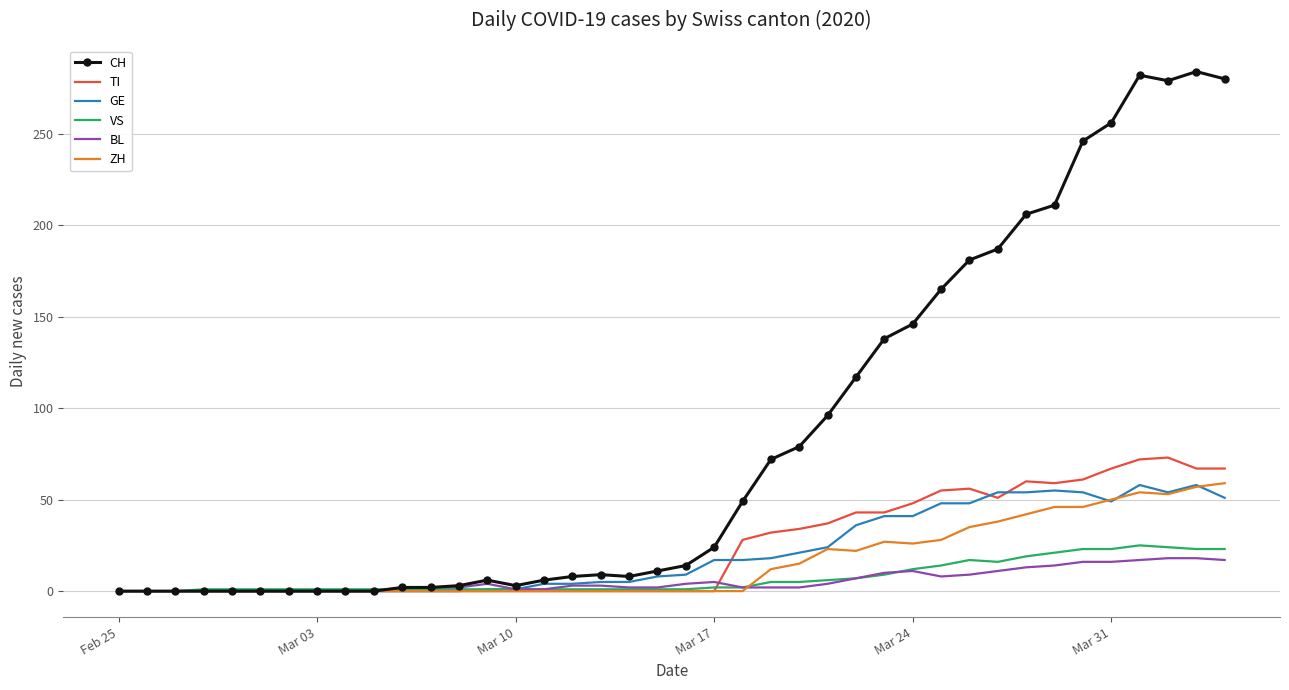

Which series has the largest total across all categories?

CH